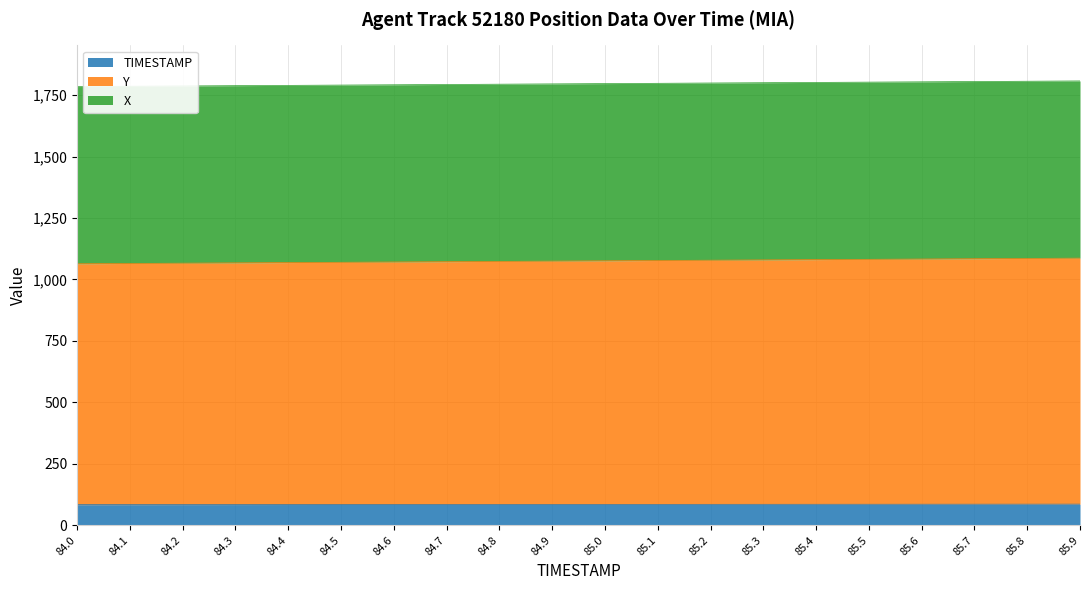

What is the label of the 14th point from the right?

84.6